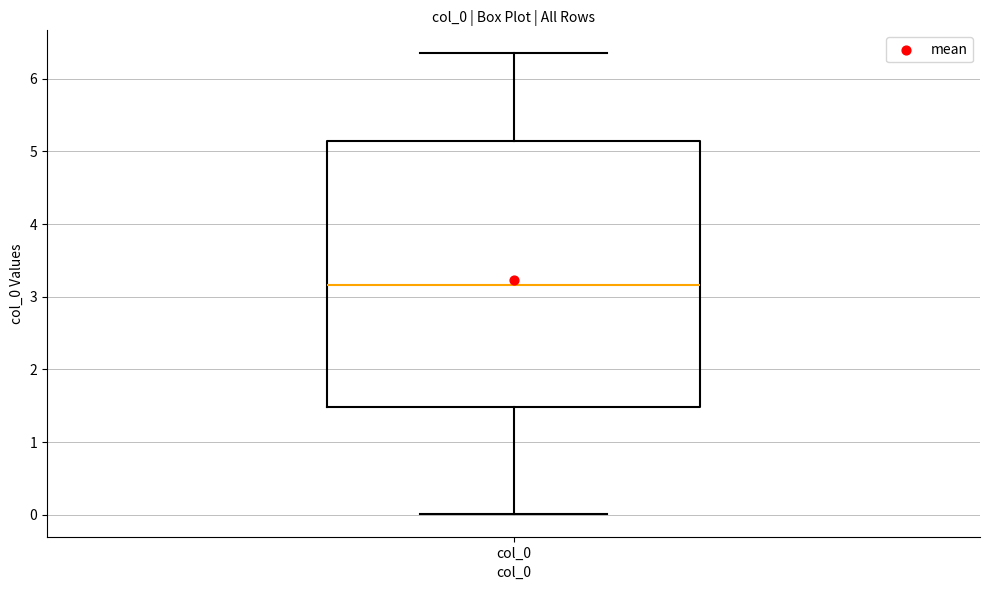

Where is the lower edge of the box for col_0 on the y-axis? The values are not printed on the chart, so give them approximately, as read against the axis.

1.5